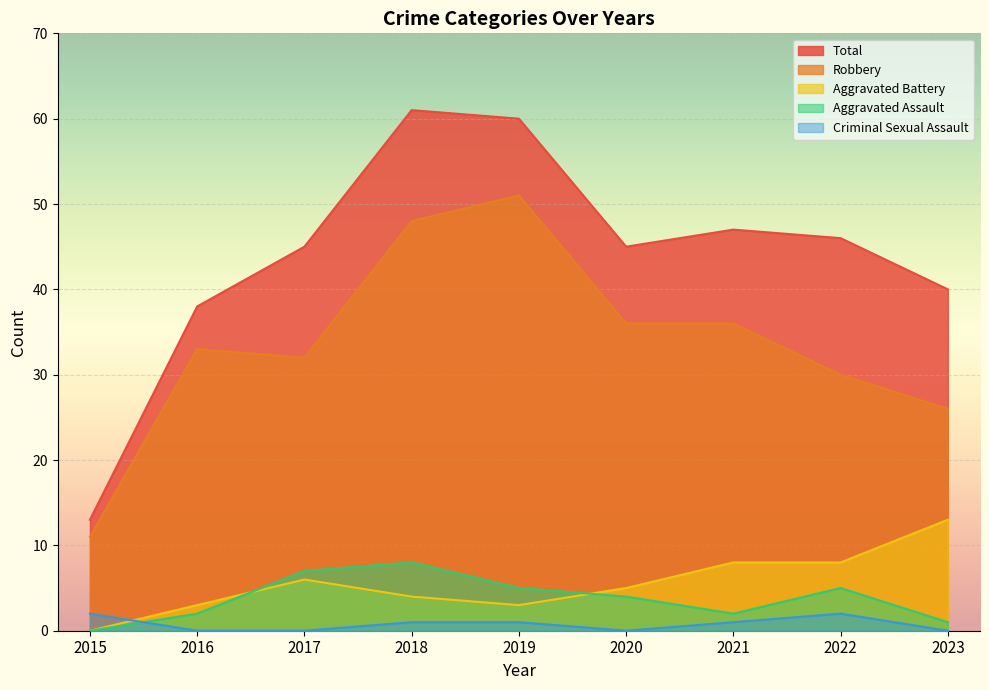

At 2022, list the series in order from smallest to largest.

Criminal Sexual Assault, Aggravated Assault, Aggravated Battery, Robbery, Total